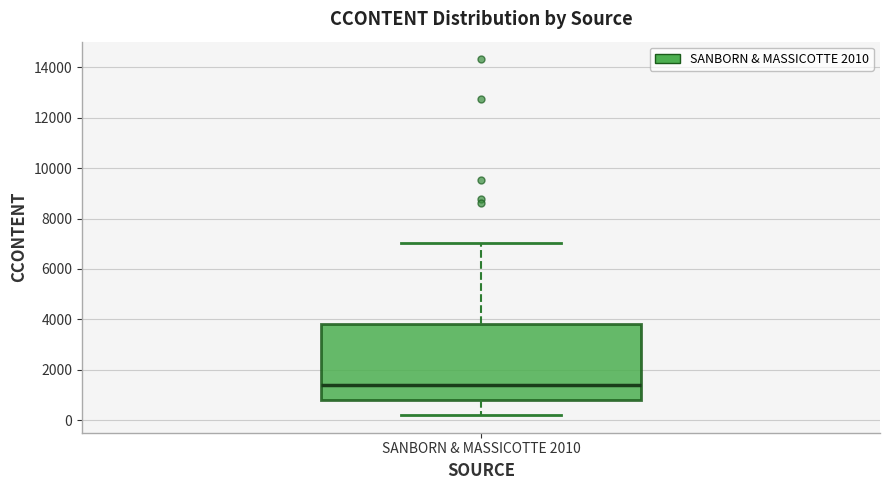

Read this box plot against the y-axis: the position of the median line, the range covered by the box, and the ends of both whiskers. The values are not printed on the chart, so give them approximately, as read against the axis.

median 1400, box 800 to 3800, whiskers 200 to 7000